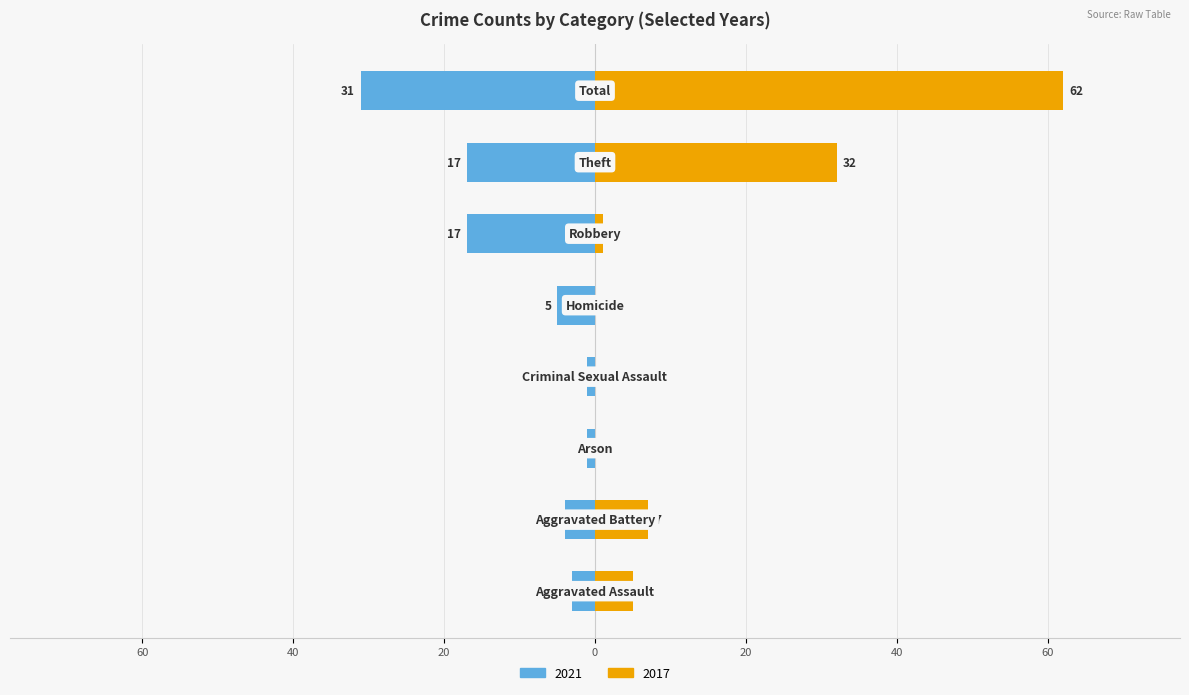

At which category is the sum across all series the highest?

Total